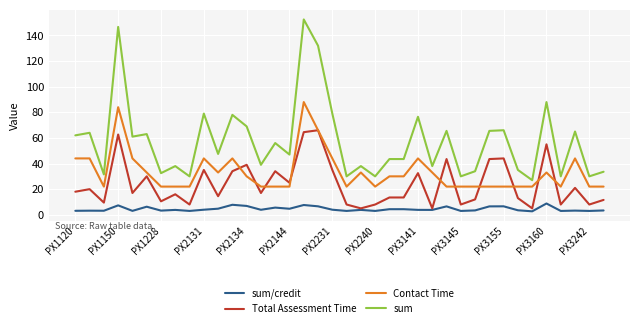

Does the chart display data point markers on the line(s)?

No